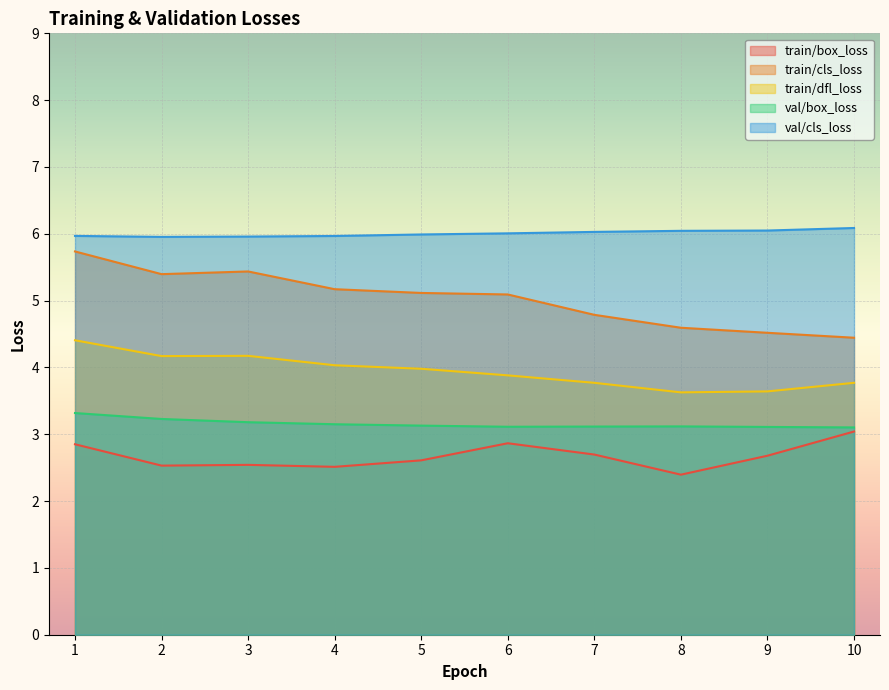

Reading left to right, extract all data points from this chart.

train/box_loss: 1=2.9	2=2.5	3=2.5	4=2.5	5=2.6	6=2.9	7=2.7	8=2.4	9=2.7	10=3.0
train/cls_loss: 1=5.7	2=5.4	3=5.4	4=5.2	5=5.1	6=5.1	7=4.8	8=4.6	9=4.5	10=4.4
train/dfl_loss: 1=4.4	2=4.2	3=4.2	4=4.0	5=4.0	6=3.9	7=3.8	8=3.6	9=3.6	10=3.8
val/box_loss: 1=3.3	2=3.2	3=3.2	4=3.1	5=3.1	6=3.1	7=3.1	8=3.1	9=3.1	10=3.1
val/cls_loss: 1=6.0	2=6.0	3=6.0	4=6.0	5=6.0	6=6.0	7=6.0	8=6.0	9=6.0	10=6.1